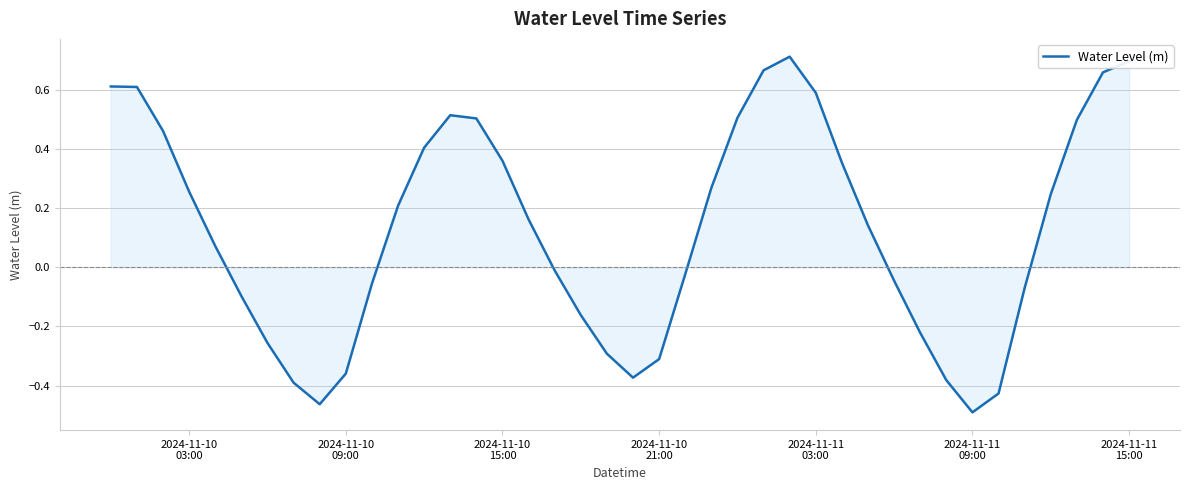

How many lines are shown in the chart?

1